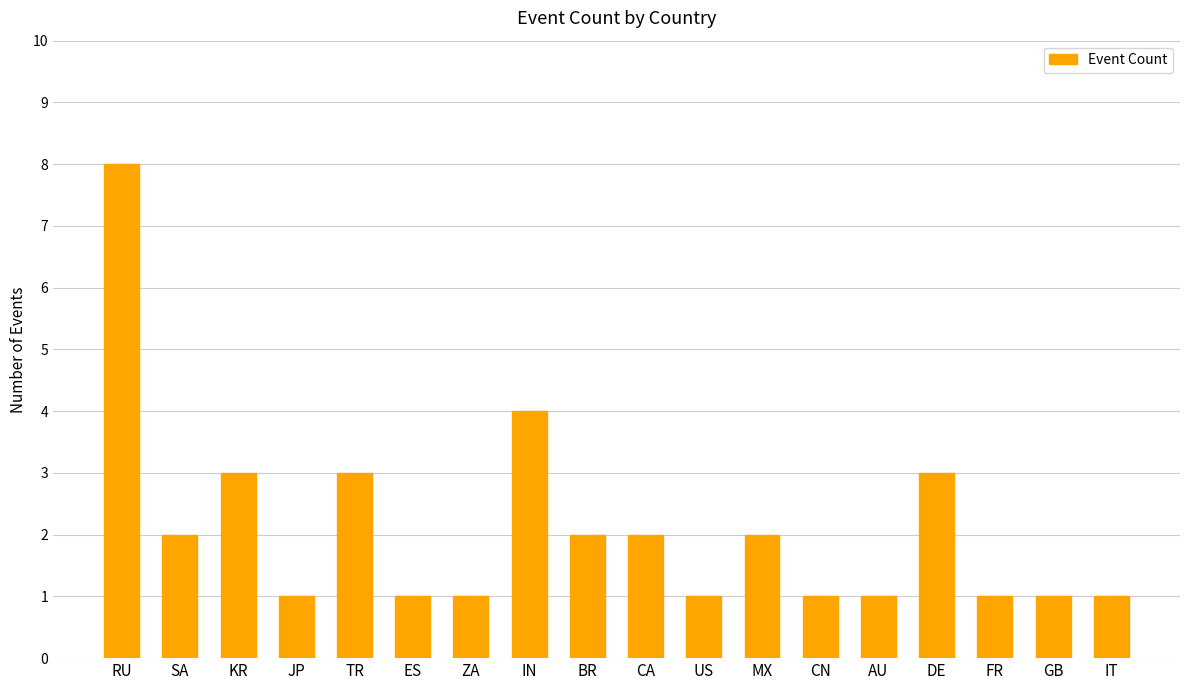

What is the change in value from JP to CA?

+1